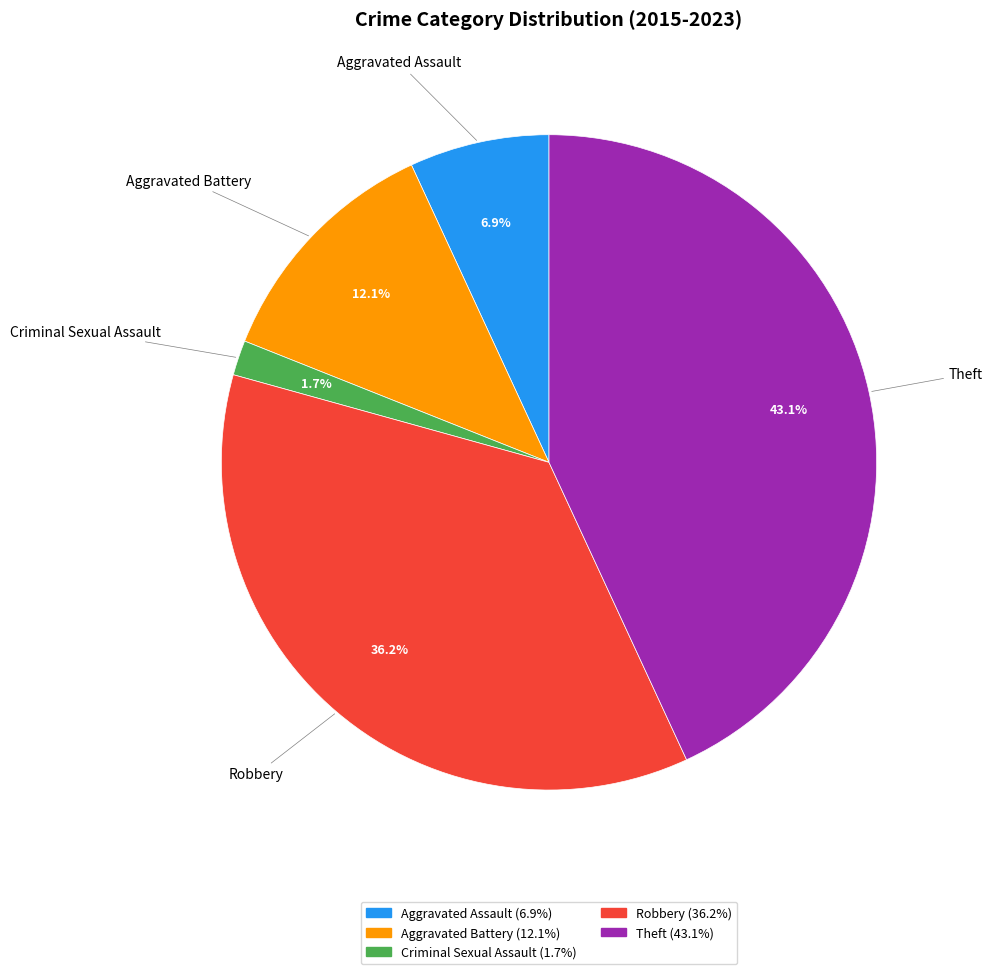

To the nearest percent, what percentage of the pie is Criminal Sexual Assault?

2%